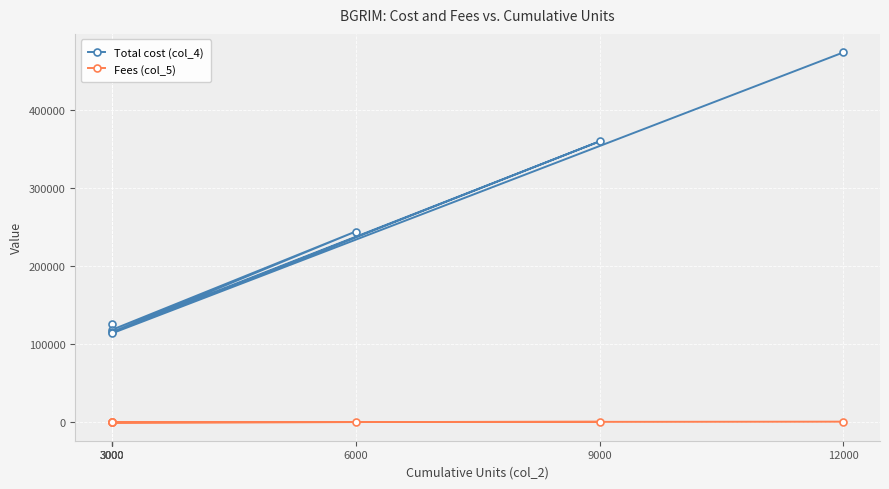

What is the greatest value displayed?

474000